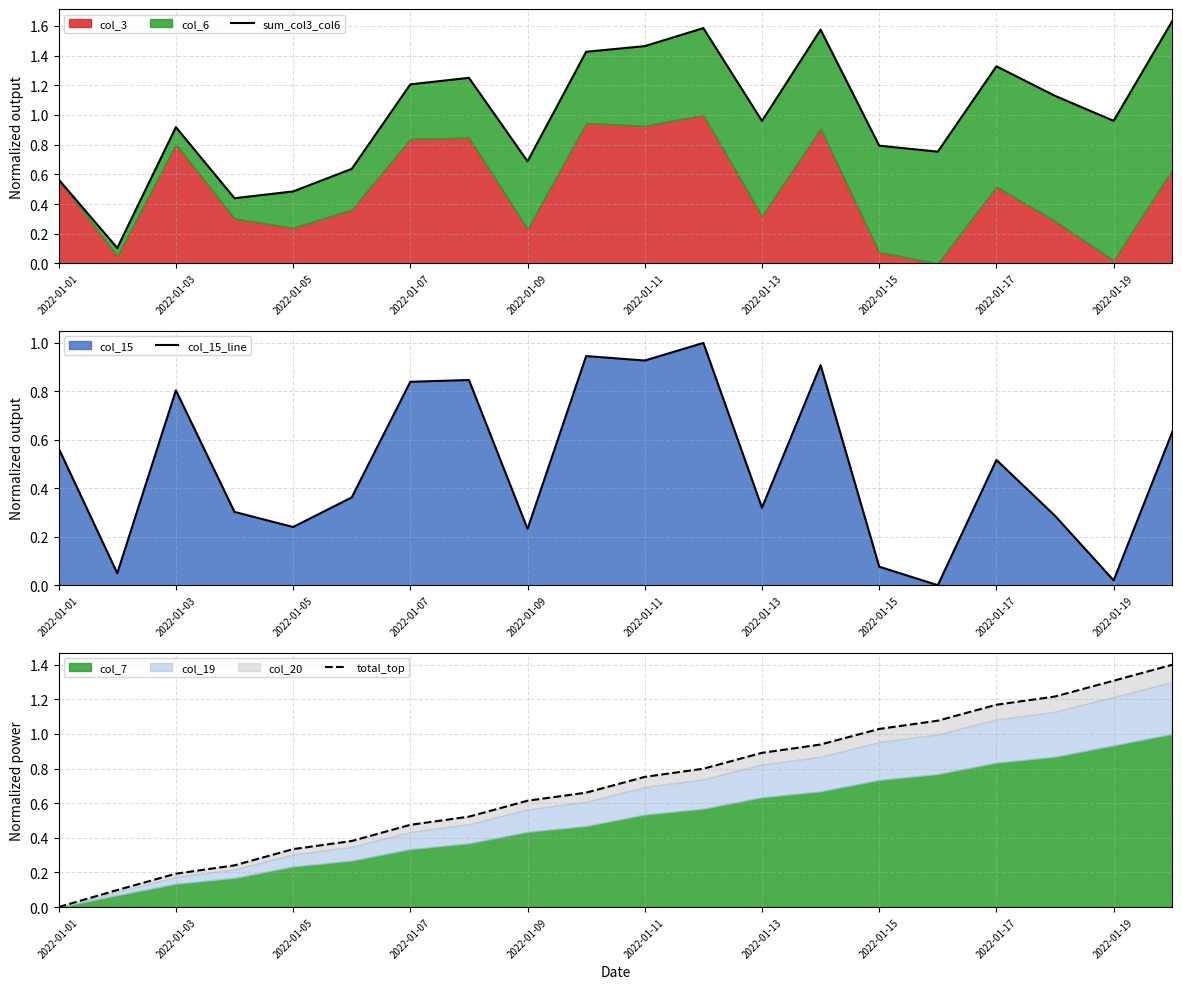

What is the maximum value for total_top?

1.4